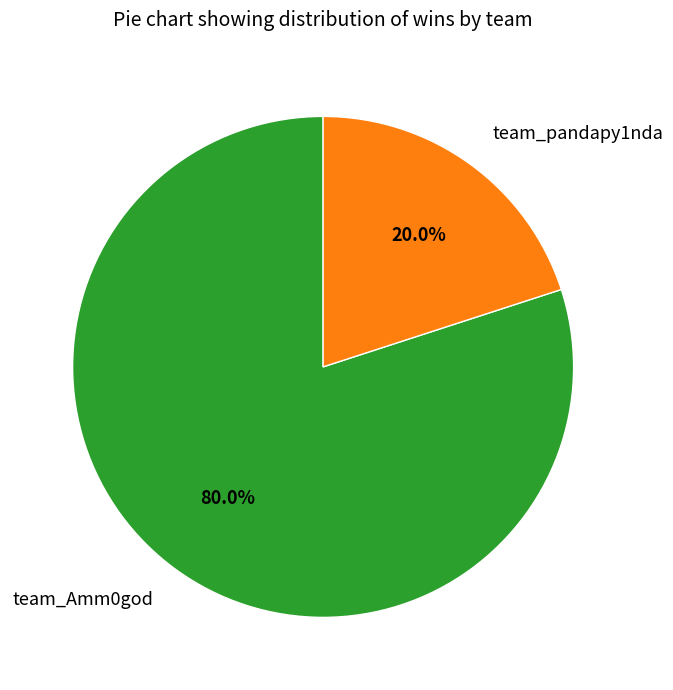

To the nearest percent, what is the difference between the team_pandapy1nda and team_Amm0god slice percentages?

60%